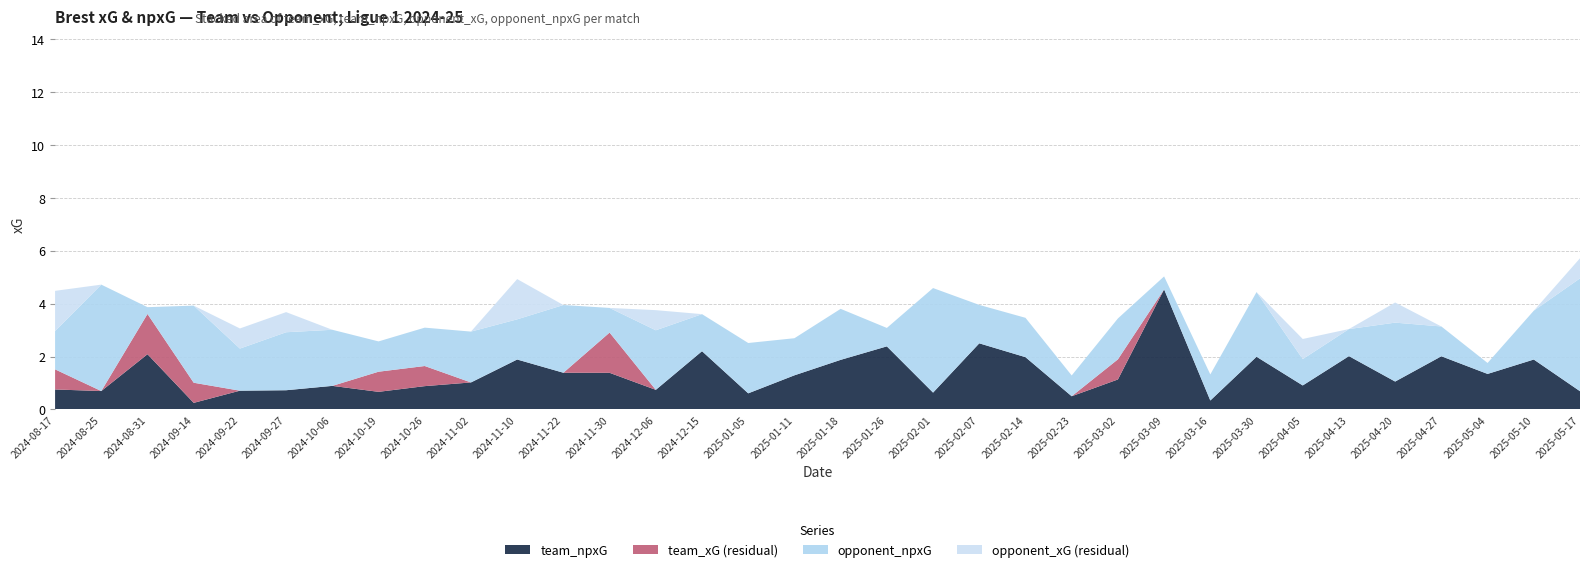

Reading left to right, what are all the values shown in this chart?

team_xG: 1.5	0.7	3.6	1.0	0.7	0.7	0.9	1.4	1.6	1.0	1.9	1.4	2.9	0.7	2.2	0.6	1.3	1.9	2.4	0.6	2.5	2.0	0.5	1.9	4.5	0.3	2.0	0.9	2.0	1.1	2.0	1.3	1.9	0.7
team_npxG: 0.8	0.7	2.1	0.2	0.7	0.7	0.9	0.7	0.9	1.0	1.9	1.4	1.4	0.7	2.2	0.6	1.3	1.9	2.4	0.6	2.5	2.0	0.5	1.1	4.5	0.3	2.0	0.9	2.0	1.1	2.0	1.3	1.9	0.7
opponent_xG: 3.0	4.0	0.3	2.9	2.4	3.0	2.1	1.1	1.4	1.9	3.0	2.6	0.9	3.0	1.4	1.9	1.4	1.9	0.7	3.9	1.5	1.5	0.8	1.5	0.5	1.0	2.4	1.8	1.0	3.0	1.1	0.4	1.8	5.0
opponent_npxG: 1.4	4.0	0.3	2.9	1.6	2.2	2.1	1.1	1.4	1.9	1.5	2.6	0.9	2.3	1.4	1.9	1.4	1.9	0.7	3.9	1.5	1.5	0.8	1.5	0.5	1.0	2.4	1.0	1.0	2.2	1.1	0.4	1.8	4.3